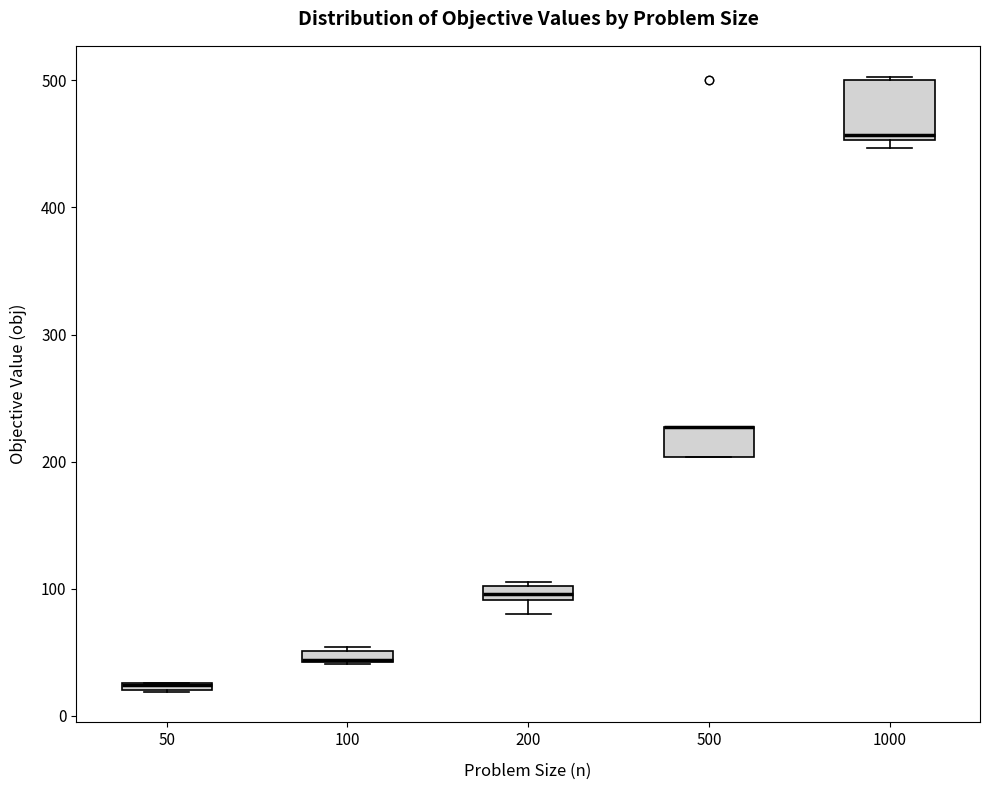

Where is the lower edge of the box at x = 100 on the y-axis? The values are not printed on the chart, so give them approximately, as read against the axis.

40